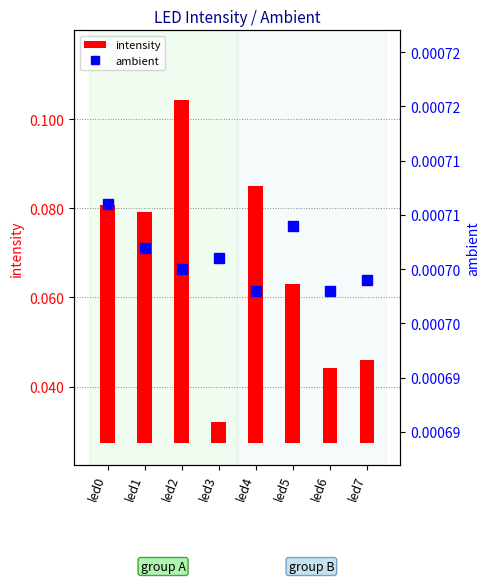

The intensity series shows 0.1 at led0. True or false?

False